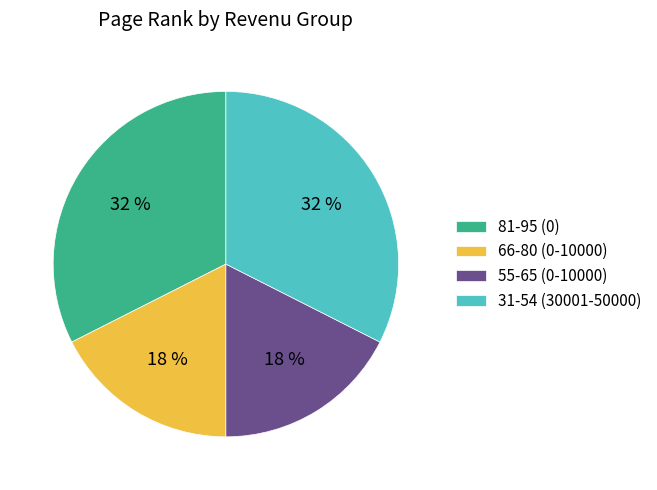

True or false: 55-65 (0-10000) accounts for 18% of the total.

True